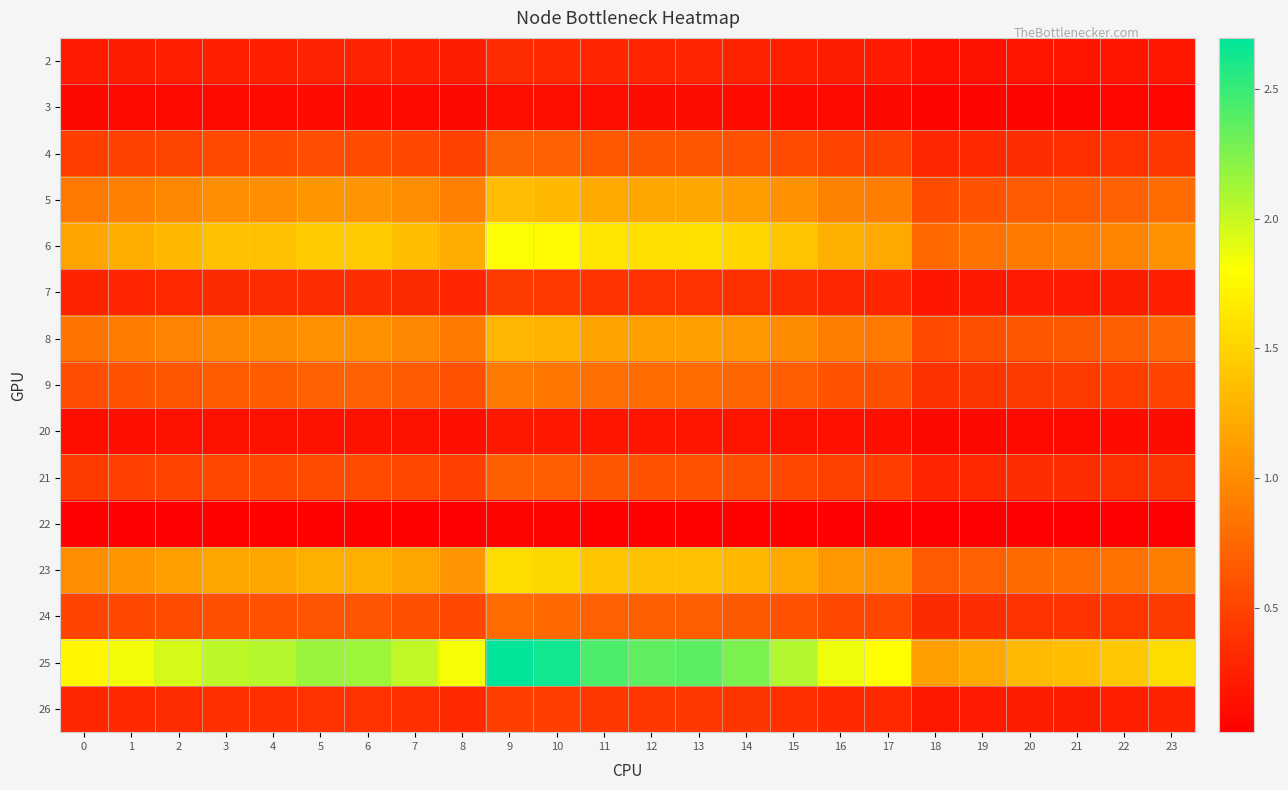

What is the spread (max minus min) of values at 22?

1.4